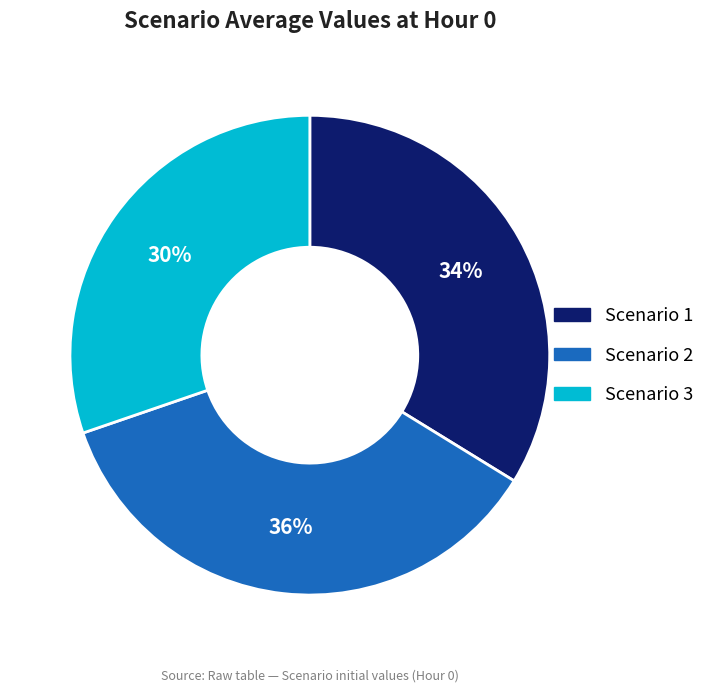

To the nearest percent, what is the difference between the Scenario 3 and Scenario 1 slice percentages?

4%